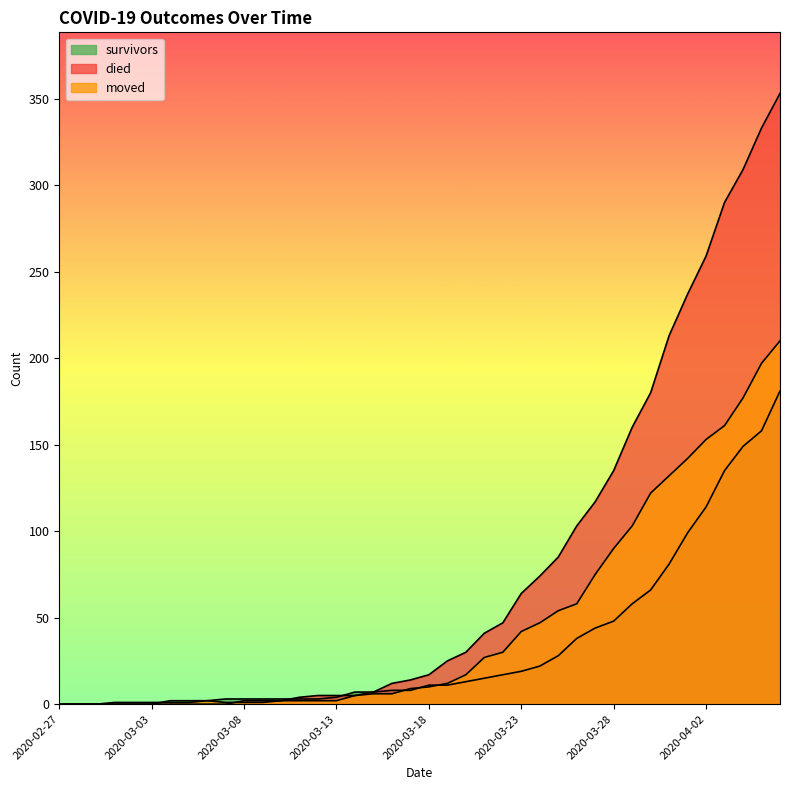

What are all the series names shown in the legend?

survivors, died, moved